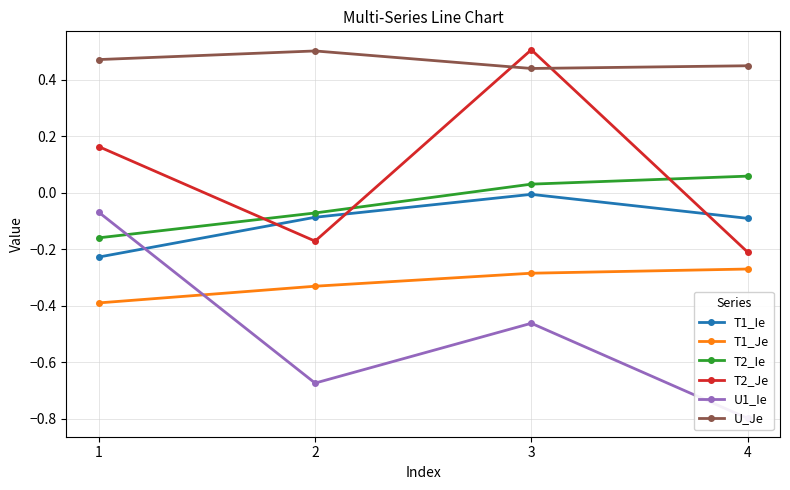

What is the sum of the T2_Je values at 2 and 4?

-0.4